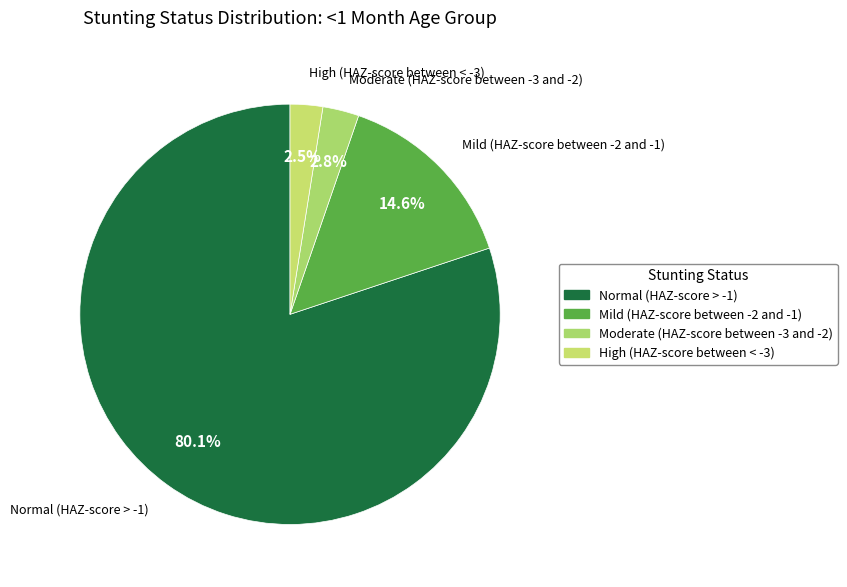

How many segments does this pie chart have?

4